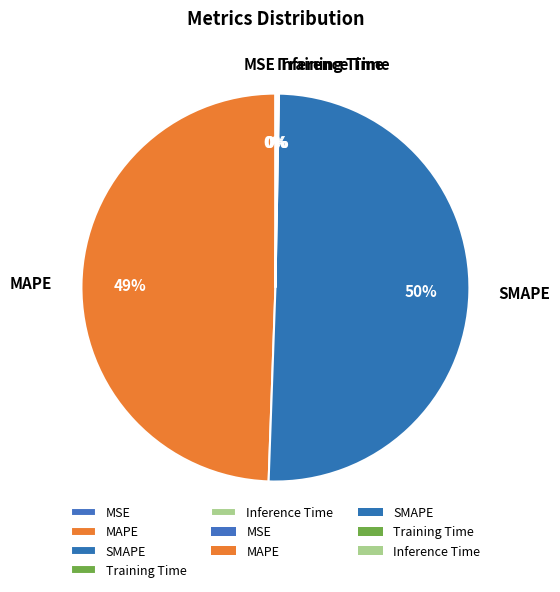

Which slice represents more than half of the pie?

SMAPE